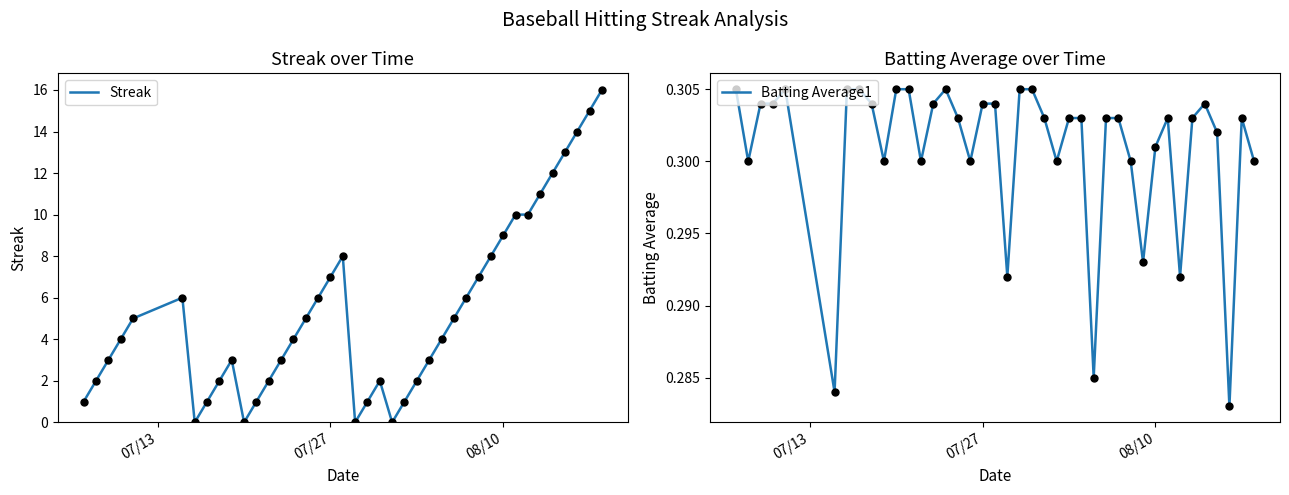

Which series has the widest spread of Y values?

Streak